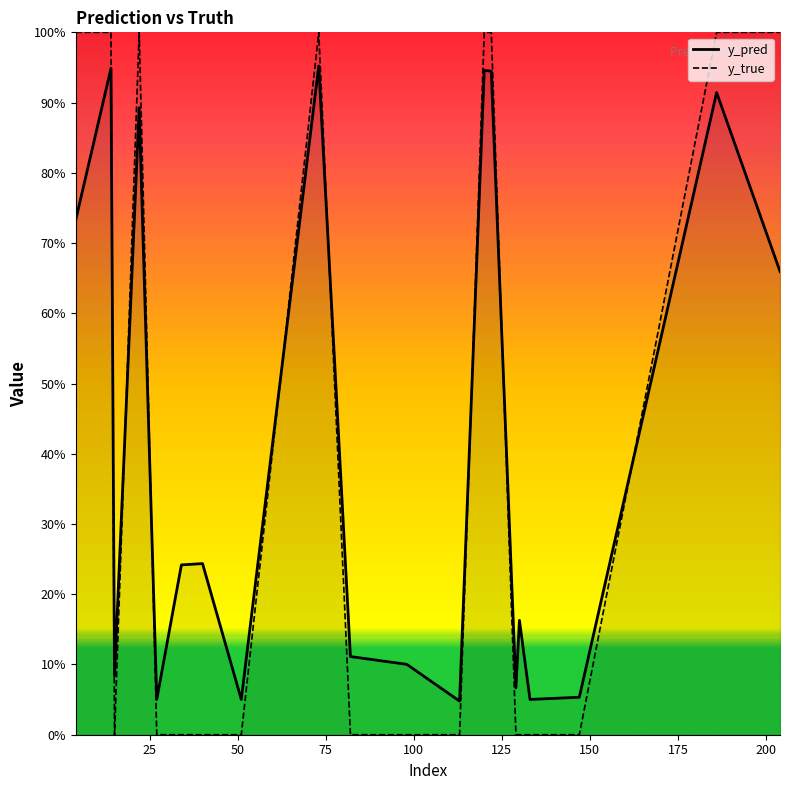

True or false: y_true line has a value of 0.7 at 17.

False